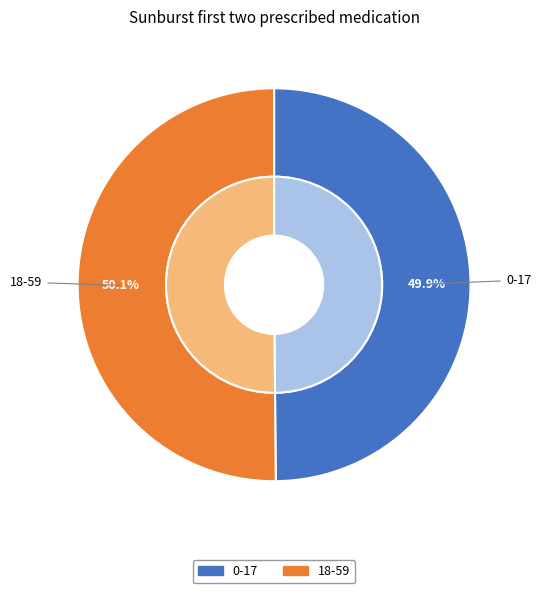

Count the number of slices in the pie.

2